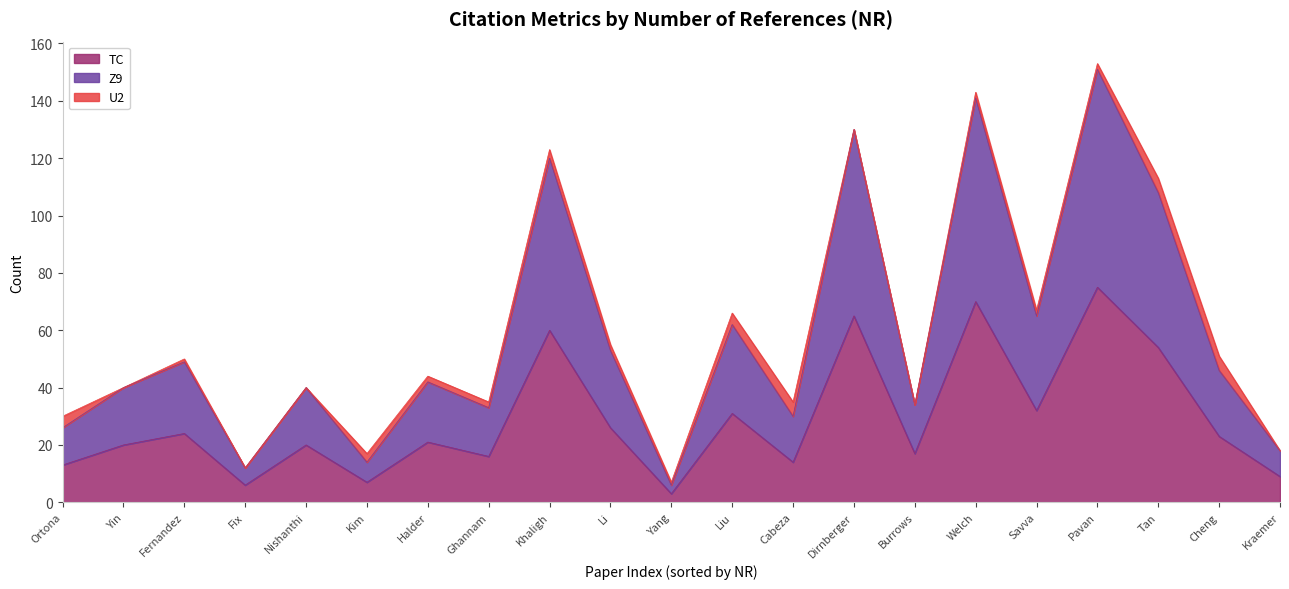

At which category does Z9 reach its first local peak?

Fernandez